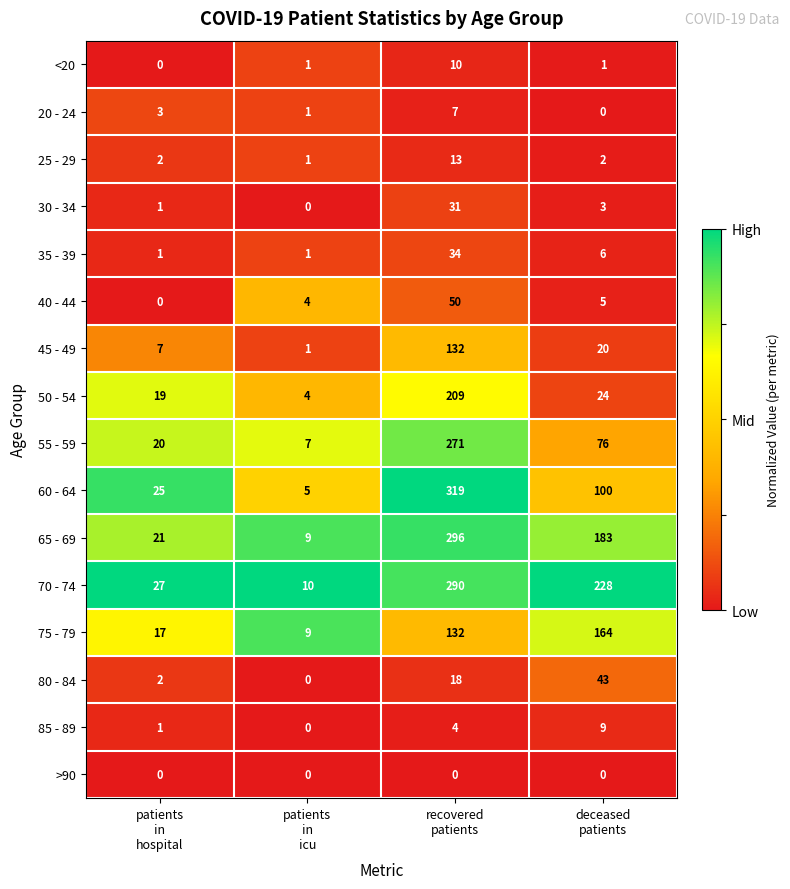

Which series has the widest spread of values?

60 - 64